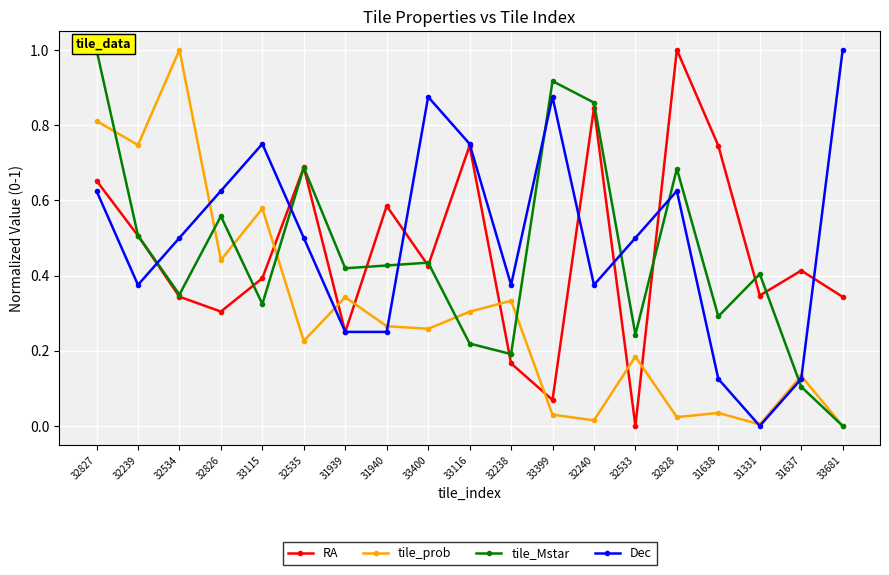

What is the difference between the highest and lowest values at 33115?

0.4